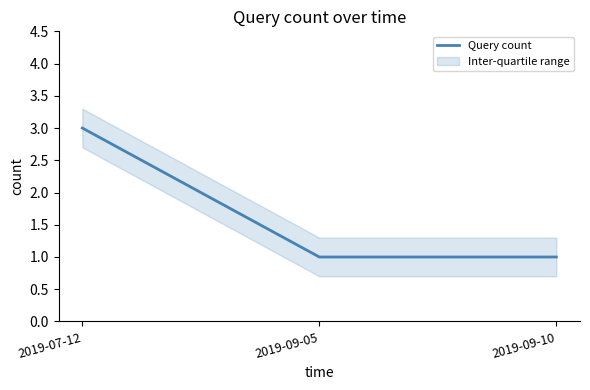

The value at 2019-07-12 is 3. True or false?

True